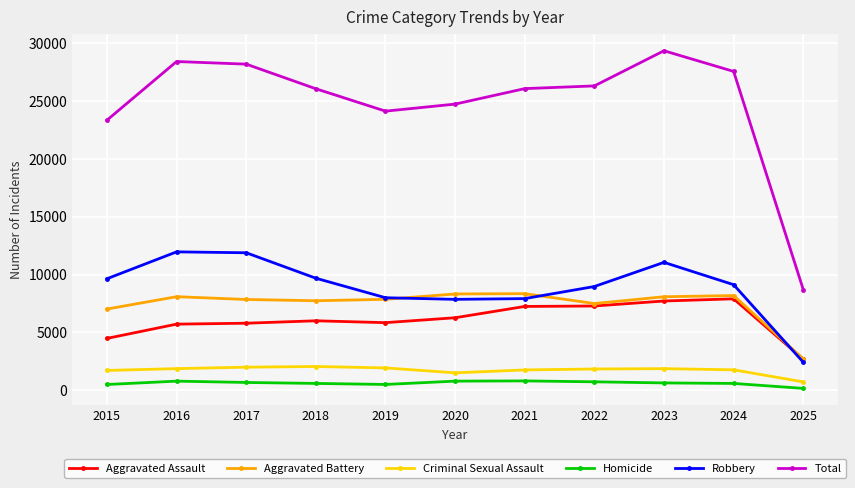

What are all the series names shown in the legend?

Aggravated Assault, Aggravated Battery, Criminal Sexual Assault, Homicide, Robbery, Total